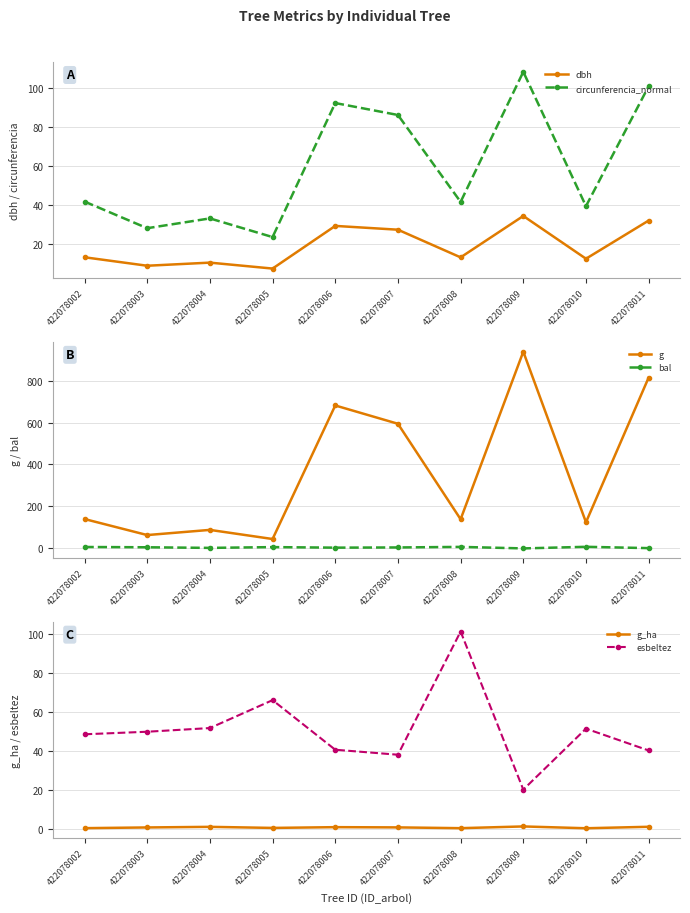

In g, how many points are lower than both neighbors (excluding endpoints)?

4